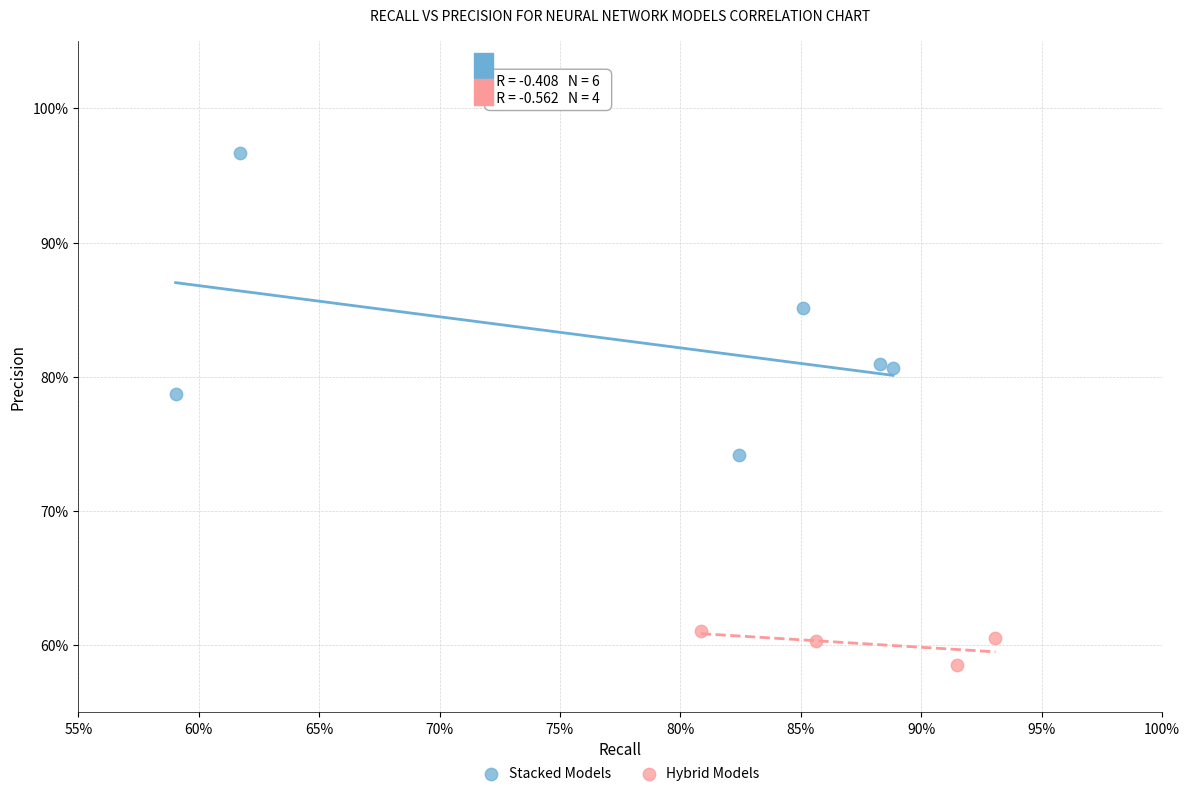

Which series reaches the minimum Y coordinate?

Hybrid Models